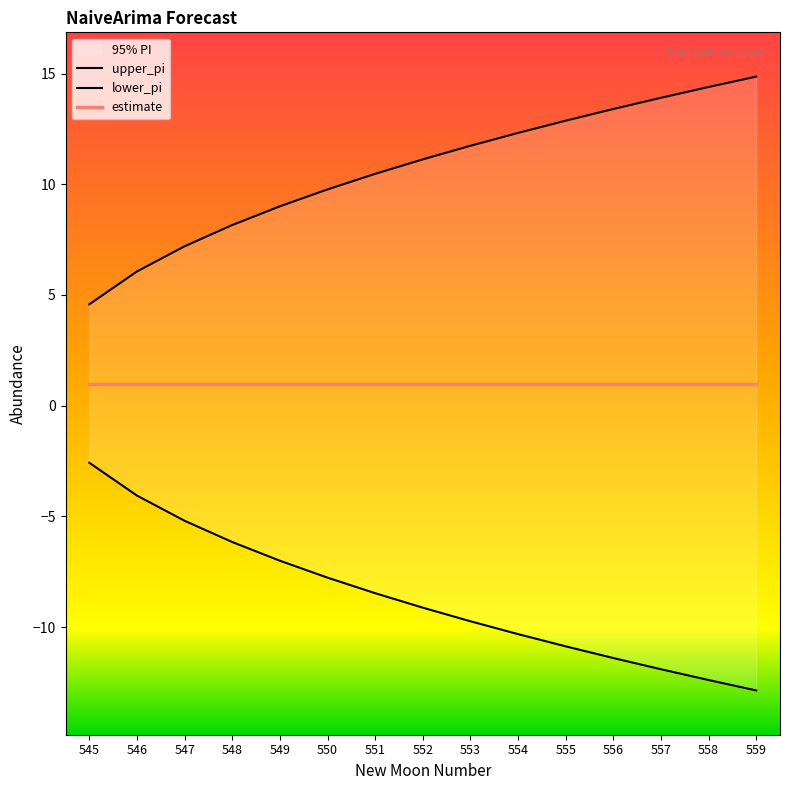

Rank the categories by upper_pi value from highest to lowest.

559, 558, 557, 556, 555, 554, 553, 552, 551, 550, 549, 548, 547, 546, 545